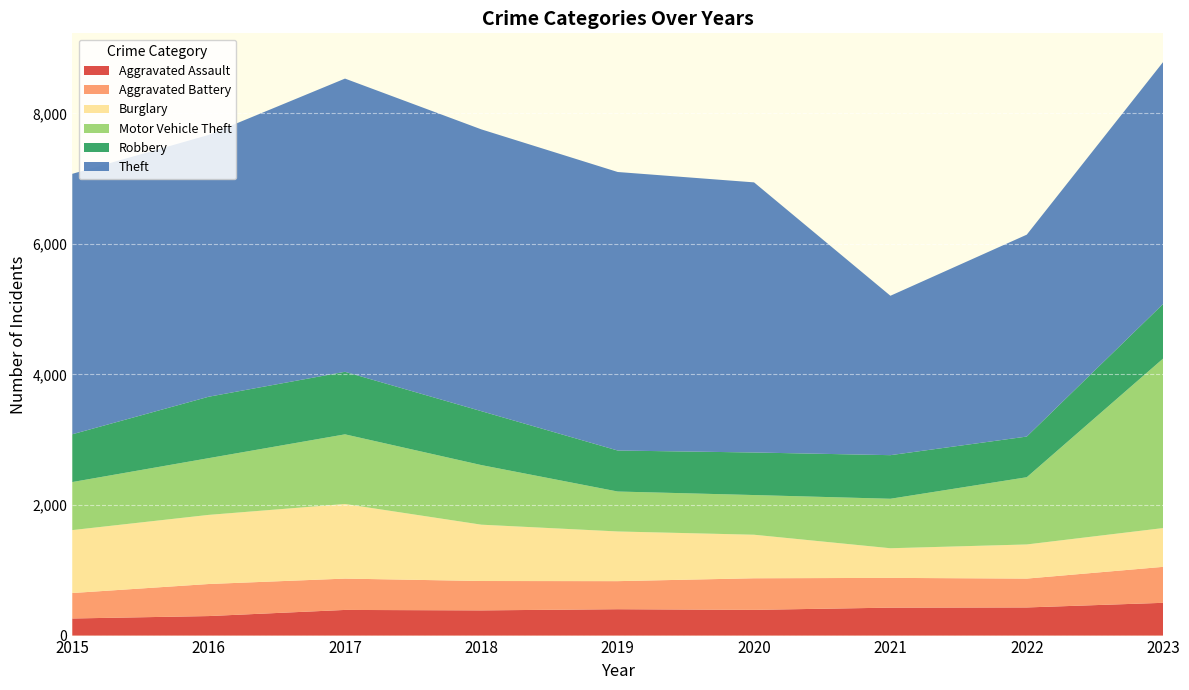

Reading left to right, list all the values displayed in this chart.

Aggravated Assault: 2015=262	2016=299	2017=393	2018=386	2019=404	2020=394	2021=428	2022=431	2023=502
Aggravated Battery: 2015=390	2016=491	2017=480	2018=450	2019=430	2020=484	2021=456	2022=442	2023=551
Burglary: 2015=964	2016=1059	2017=1143	2018=863	2019=761	2020=667	2021=454	2022=523	2023=594
Motor Vehicle Theft: 2015=736	2016=869	2017=1067	2018=913	2019=612	2020=608	2021=758	2022=1030	2023=2597
Robbery: 2015=732	2016=941	2017=958	2018=826	2019=628	2020=652	2021=668	2022=623	2023=837
Theft: 2015=3990	2016=4011	2017=4492	2018=4317	2019=4267	2020=4138	2021=2442	2022=3093	2023=3706